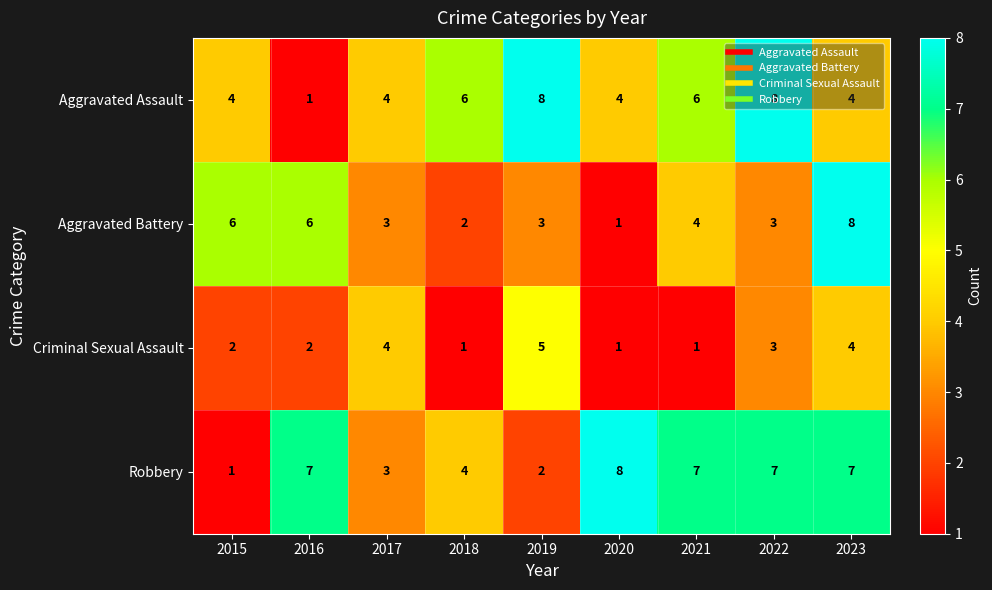

At which label does Criminal Sexual Assault reach its peak?

2019